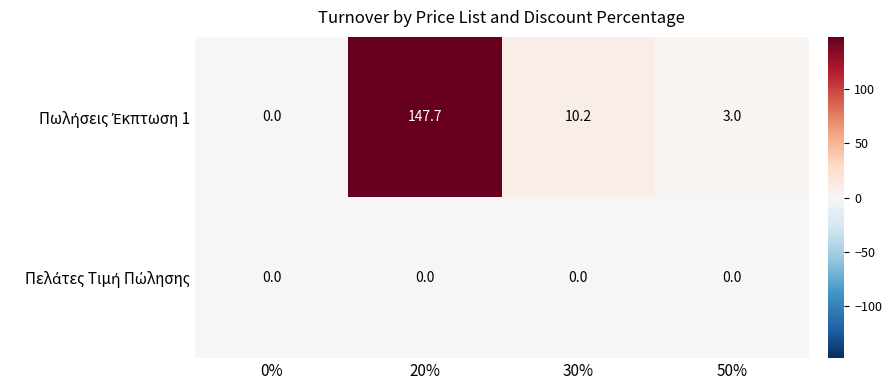

At which category does the chart reach its peak across all series?

20%